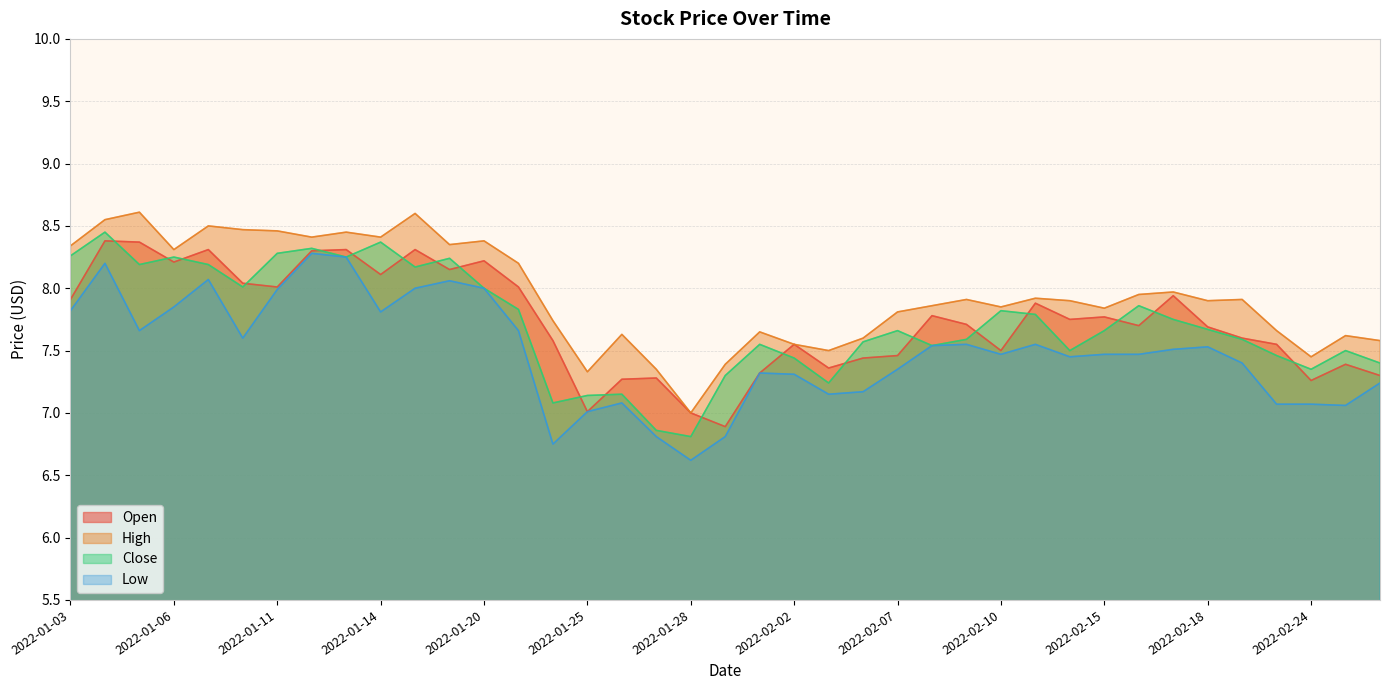

Is the value of Open at 2022-01-11 greater than the value of Close at 2022-02-15?

Yes